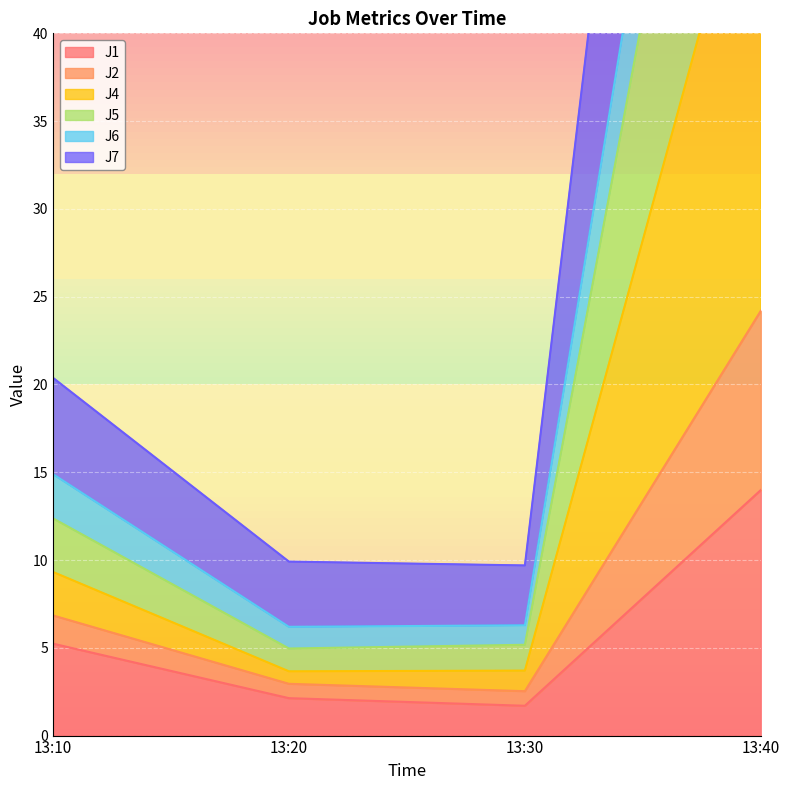

What is the minimum value for J1?

1.7